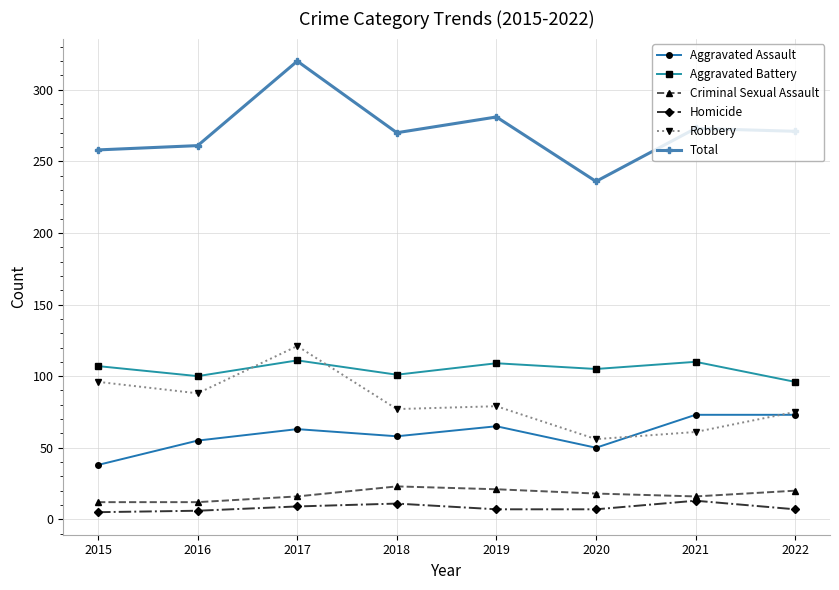

What is the difference between the highest and lowest values at 2016?

255